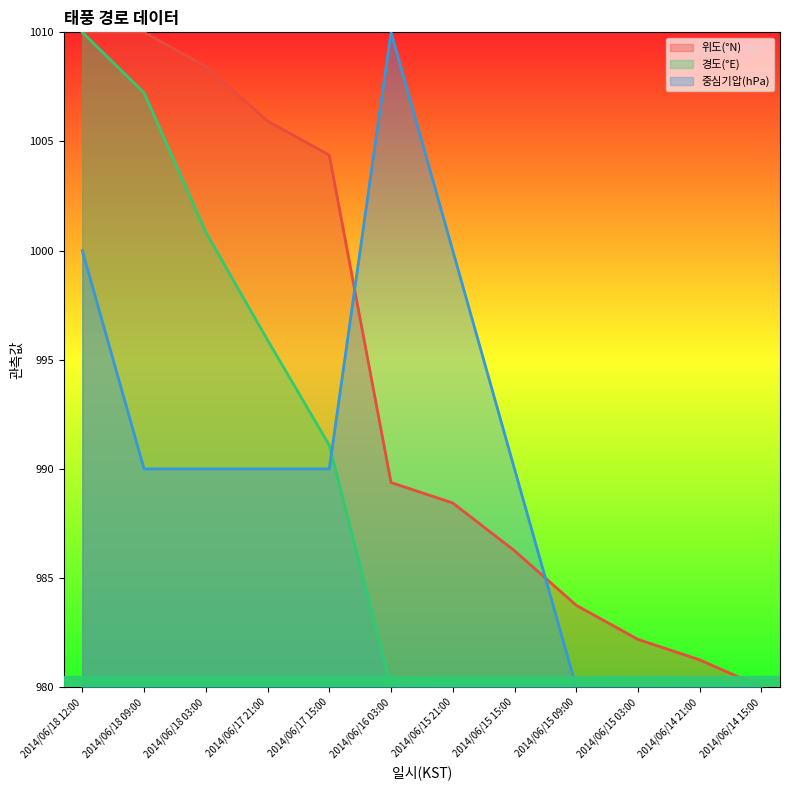

What are all the series names shown in the legend?

위도(°N), 경도(°E), 중심기압(hPa)